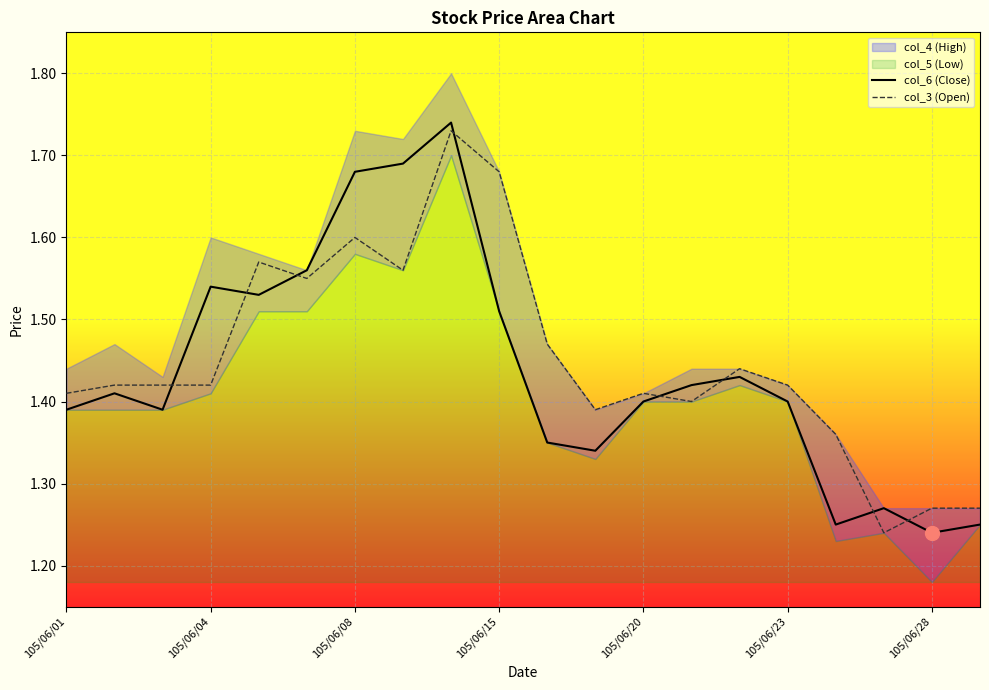

The value of col_3 (Open) at 105/06/28 is 2.2. True or false?

False